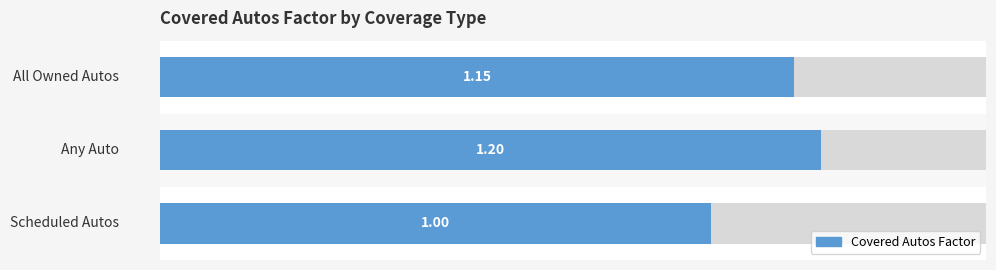

Read the value at 0.

1.1